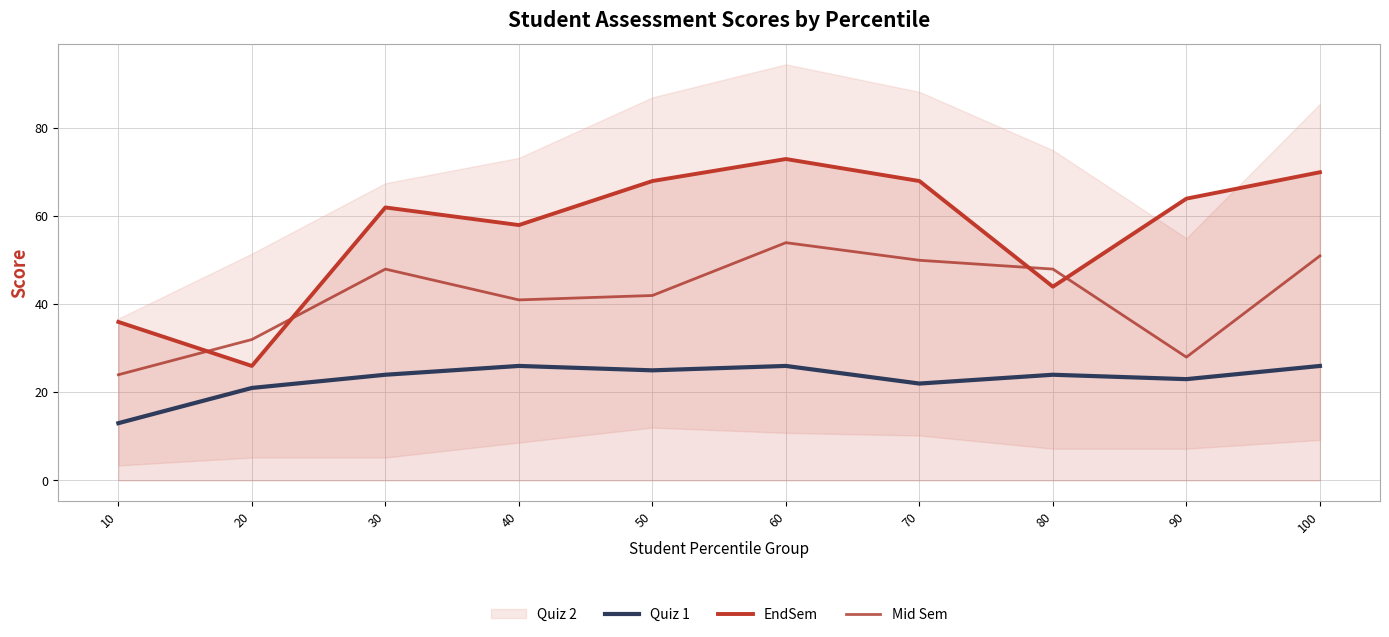

Which series has the widest spread of values?

EndSem